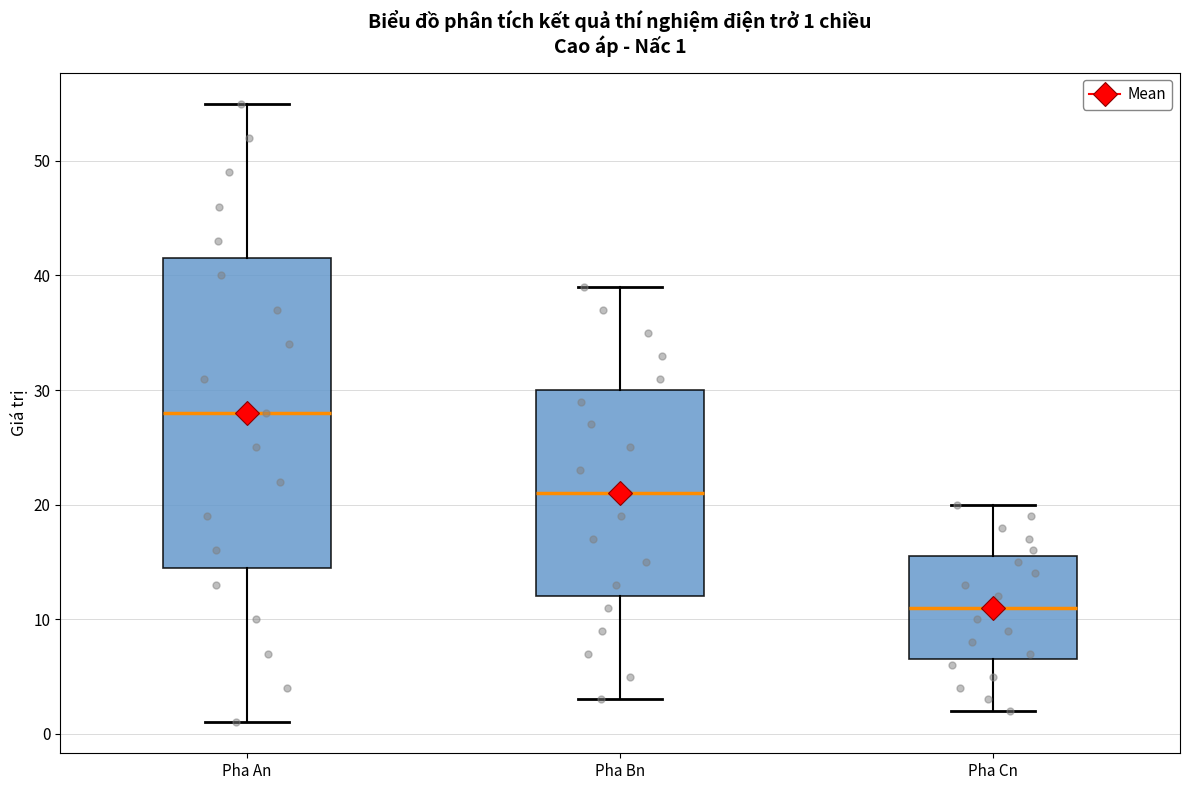

Which box is the tallest, from its lower edge to its upper edge?

Pha An